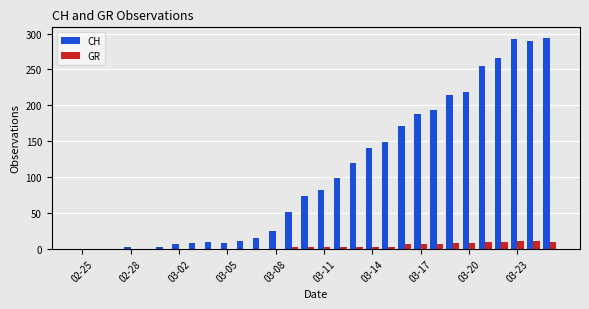

What is the sum of all CH values?

3187